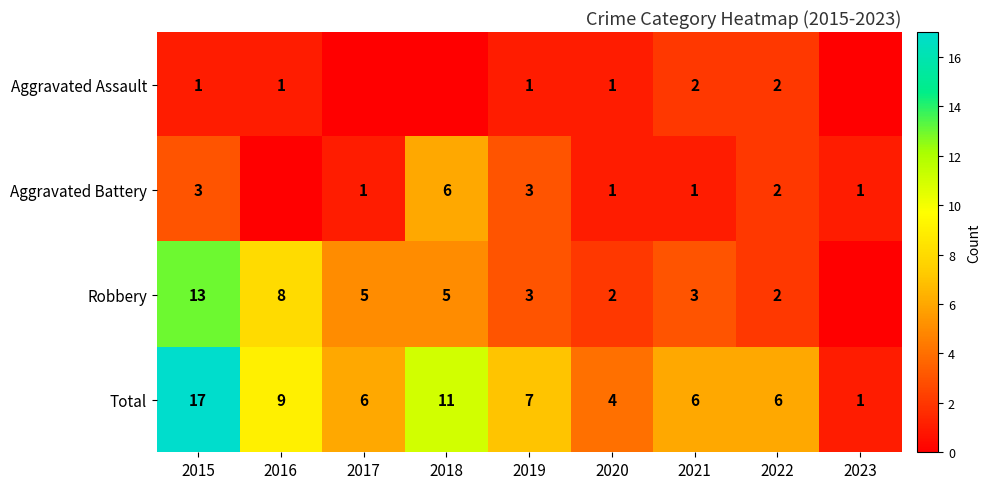

True or false: Aggravated Assault has a value of 3 at 2022.

False